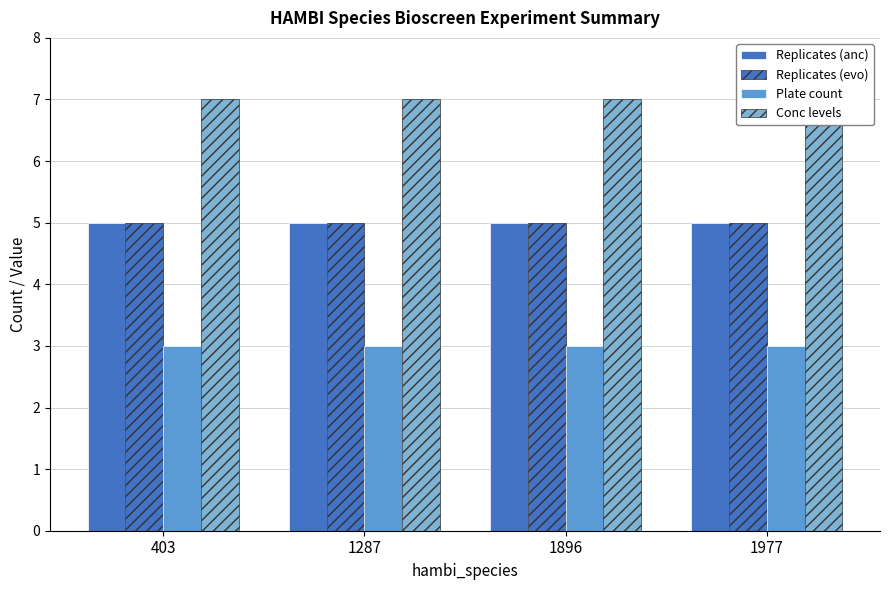

What is the highest value of the Replicates (evo) series?

5